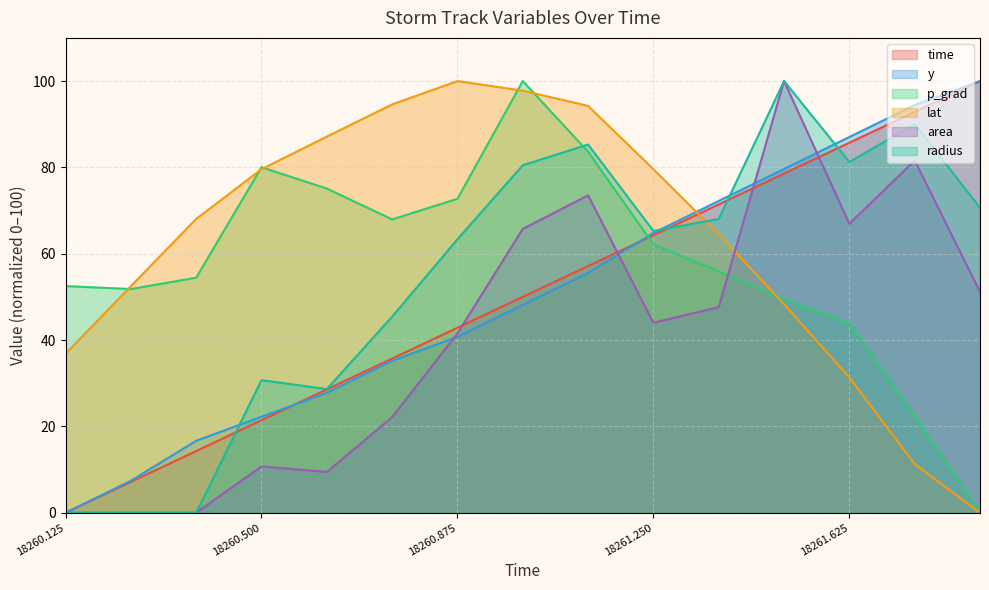

True or false: y and area cross at least once.

True